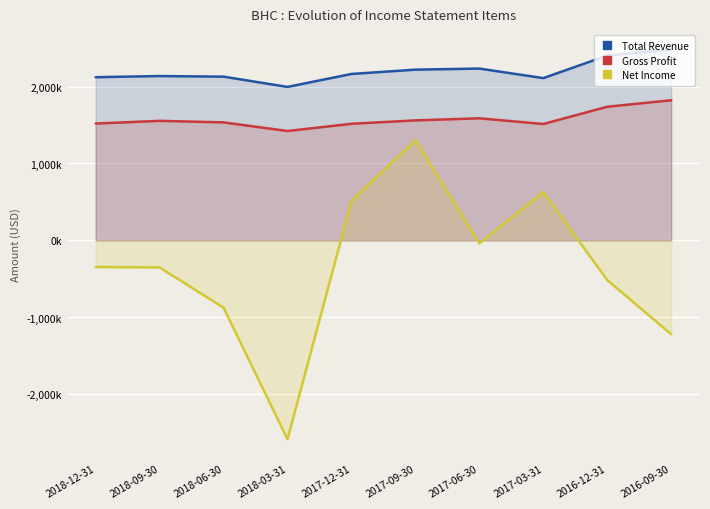

Which series has the widest spread of values?

Net Income